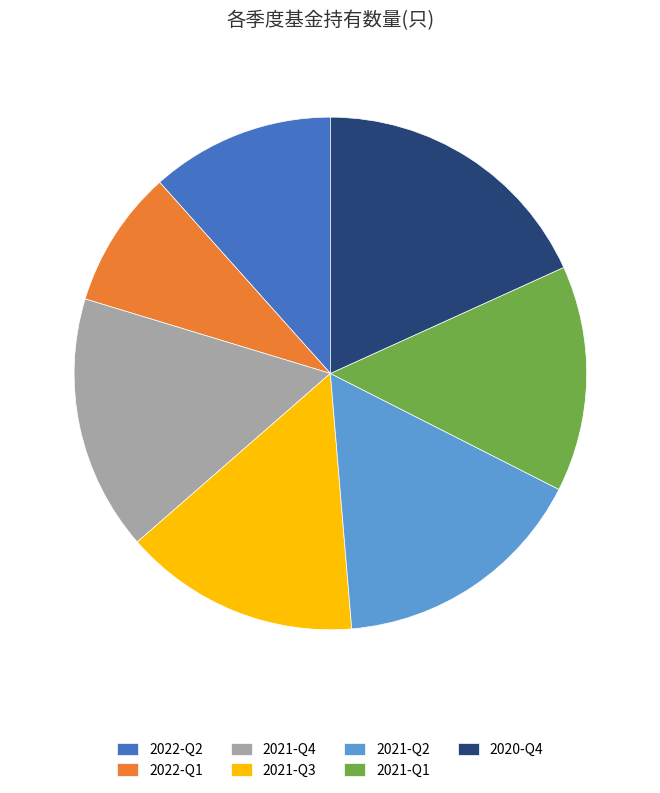

How many segments does this pie chart have?

7